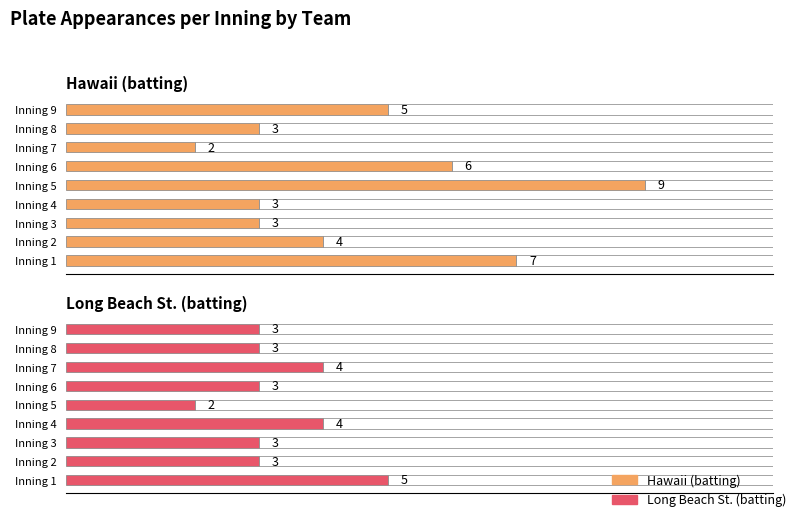

Between Inning 5 and Inning 7, which series saw the biggest shift?

Hawaii (batting)